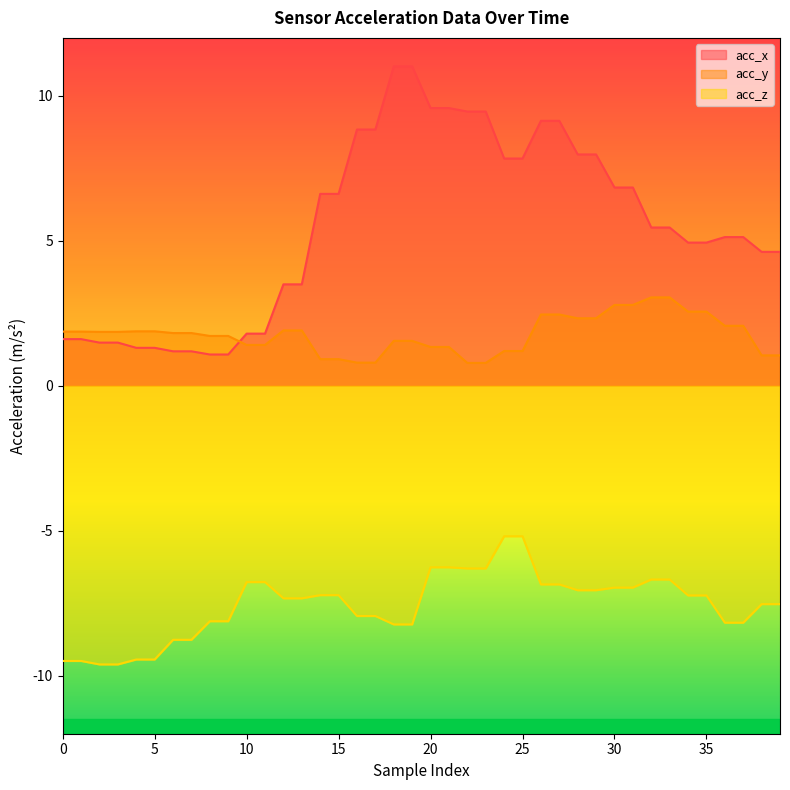

Reading right to left, extract all data points from this chart.

acc_x: 4.6	4.6	5.1	5.1	4.9	4.9	5.5	5.5	6.8	6.8	8.0	8.0	9.1	9.1	7.8	7.8	9.5	9.5	9.6	9.6	11.0	11.0	8.8	8.8	6.6	6.6	3.5	3.5	1.8	1.8	1.1	1.1	1.2	1.2	1.3	1.3	1.5	1.5	1.6	1.6
acc_y: 1.1	1.1	2.1	2.1	2.6	2.6	3.0	3.0	2.8	2.8	2.3	2.3	2.5	2.5	1.2	1.2	0.8	0.8	1.3	1.3	1.6	1.6	0.8	0.8	0.9	0.9	1.9	1.9	1.4	1.4	1.7	1.7	1.8	1.8	1.9	1.9	1.9	1.9	1.9	1.9
acc_z: -7.5	-7.5	-8.2	-8.2	-7.2	-7.2	-6.7	-6.7	-7.0	-7.0	-7.0	-7.0	-6.8	-6.8	-5.2	-5.2	-6.3	-6.3	-6.3	-6.3	-8.2	-8.2	-7.9	-7.9	-7.2	-7.2	-7.3	-7.3	-6.8	-6.8	-8.1	-8.1	-8.8	-8.8	-9.4	-9.4	-9.6	-9.6	-9.5	-9.5